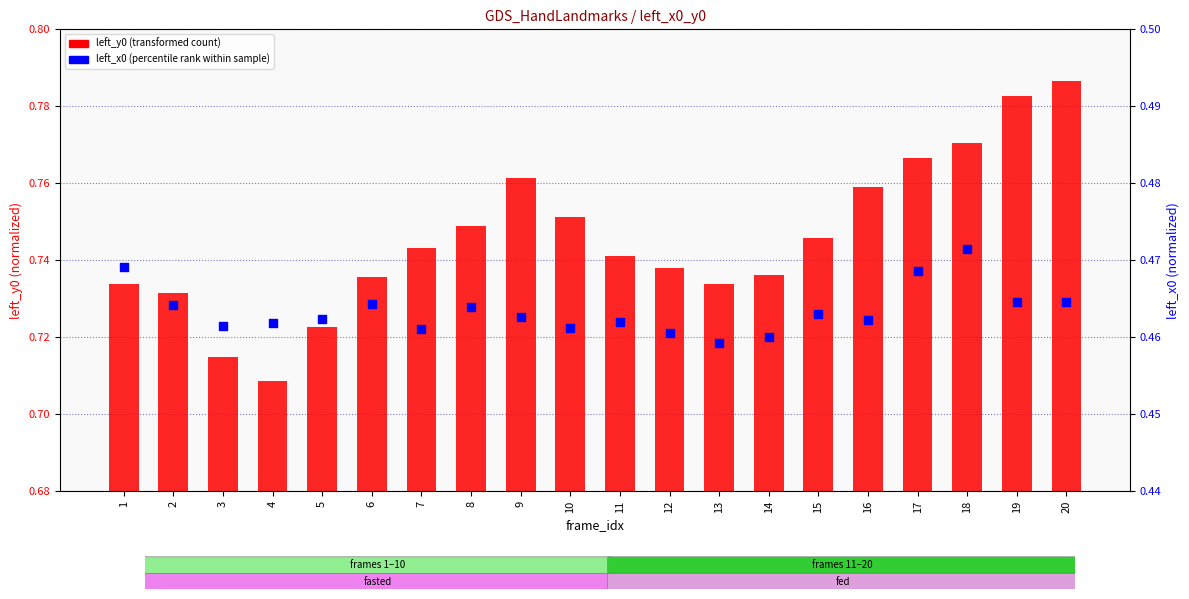

Which series contains the lowest Y value?

left_x0 (percentile rank)